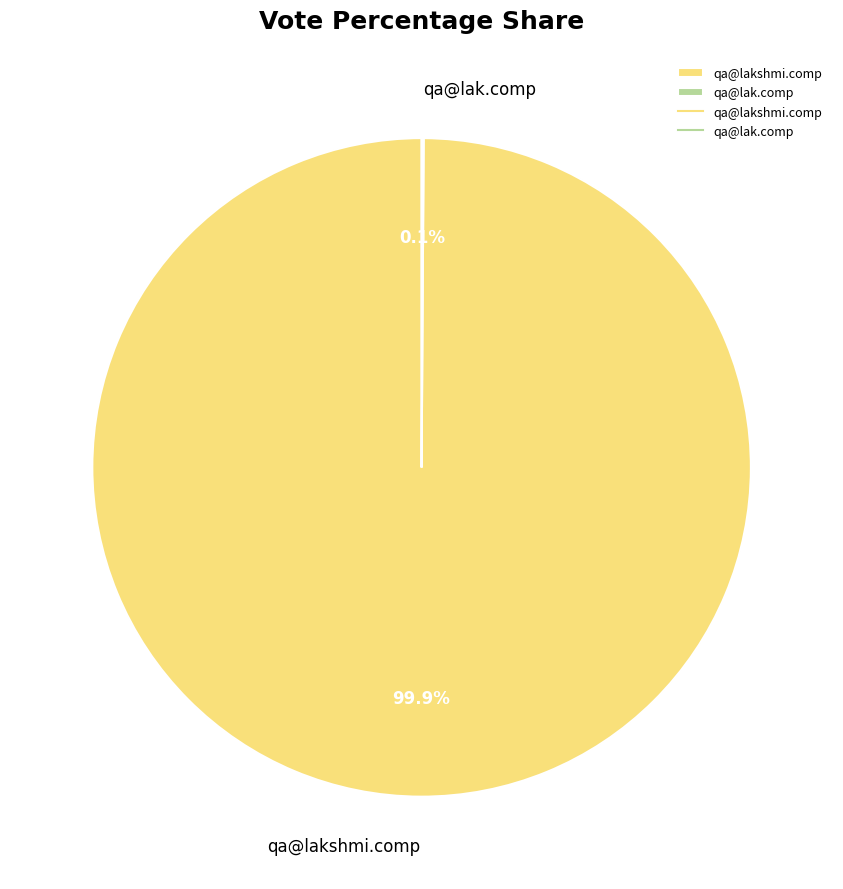

Which slice is the largest?

qa@lakshmi.comp